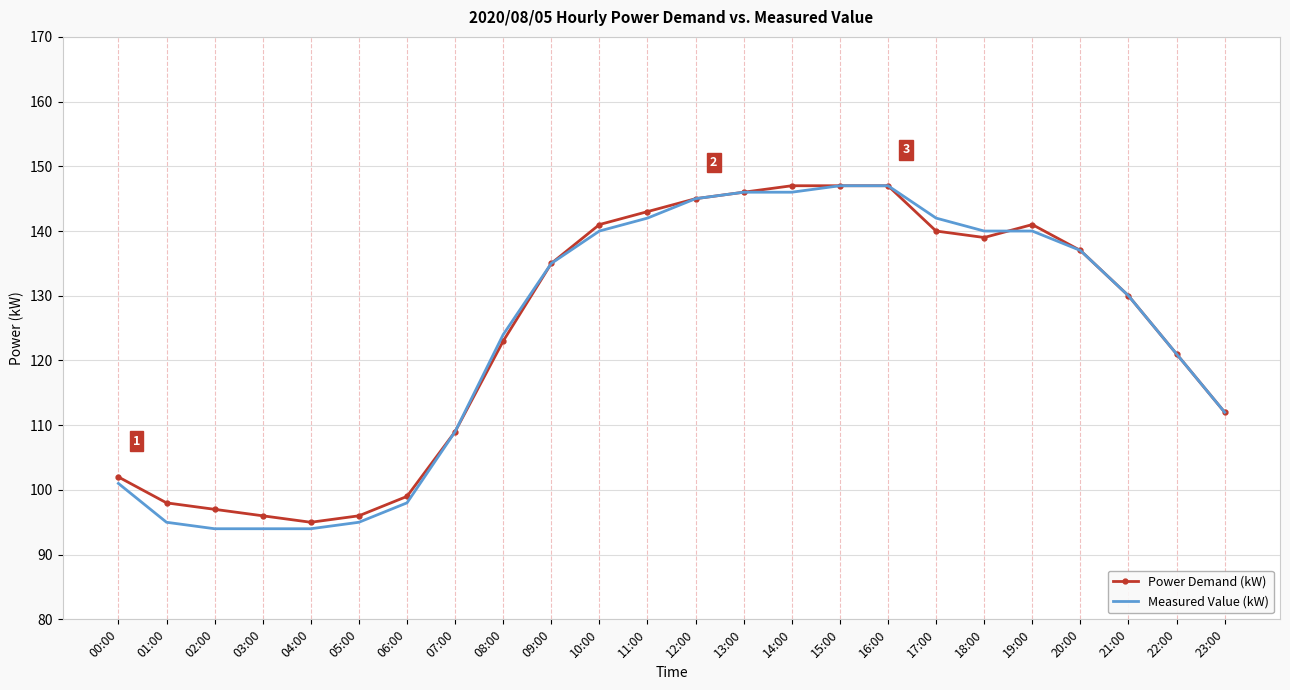

What is the average value of the Measured Value (kW) series?

124